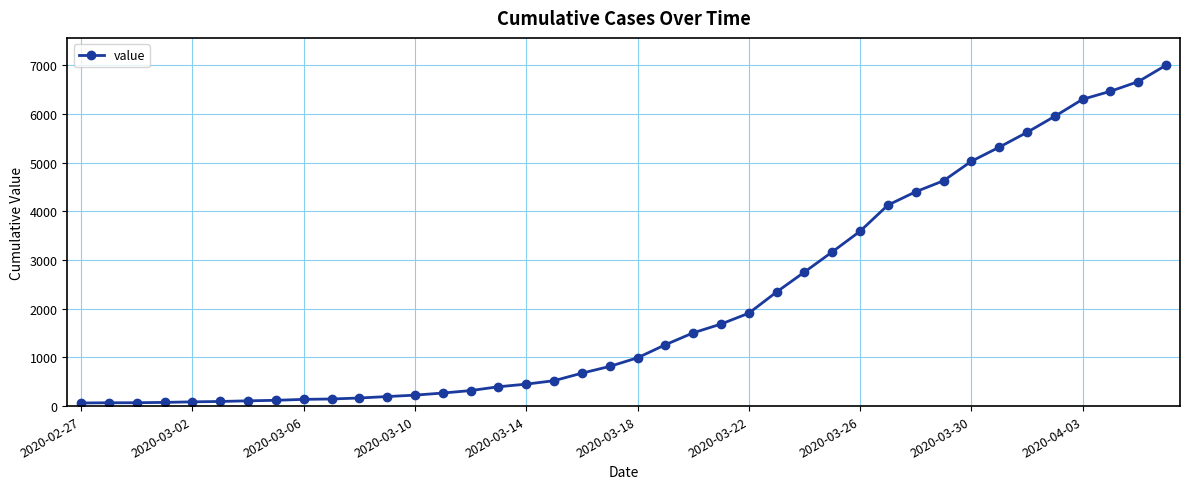

What is the greatest value displayed?

7002